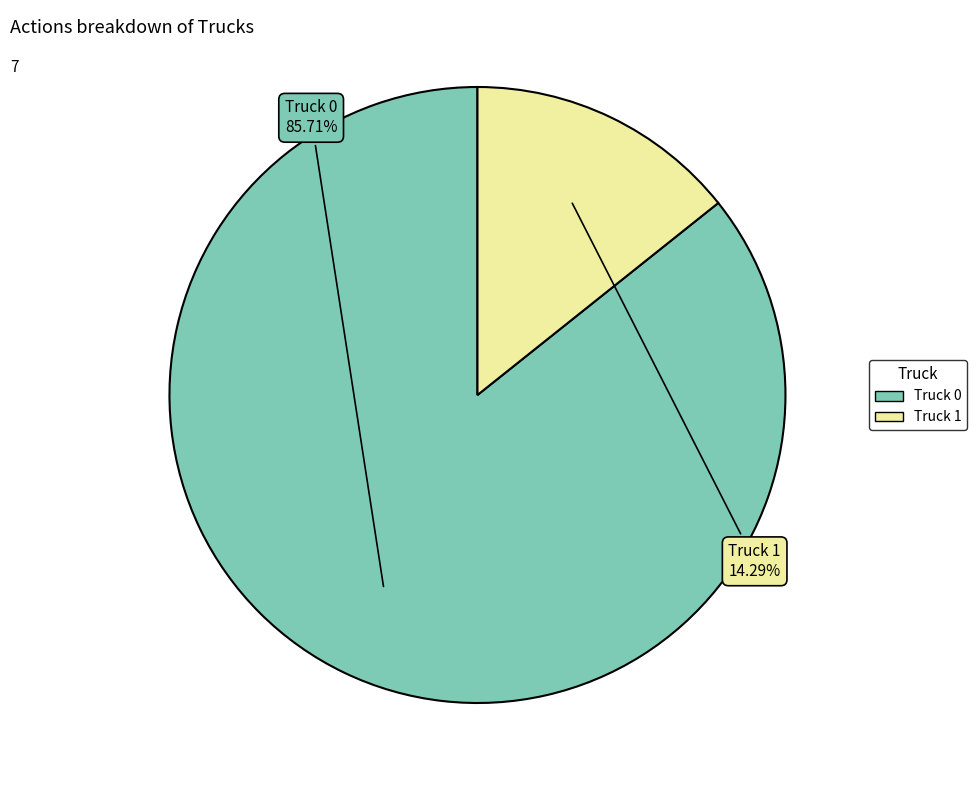

Which slice is the smallest?

Truck 1